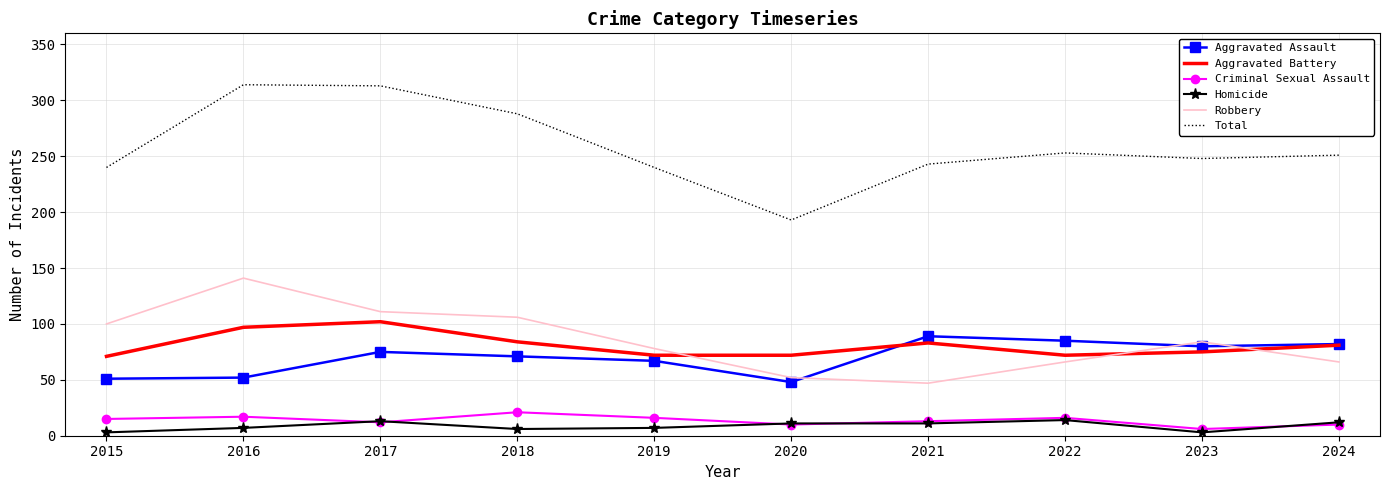

What is the greatest value displayed?

314